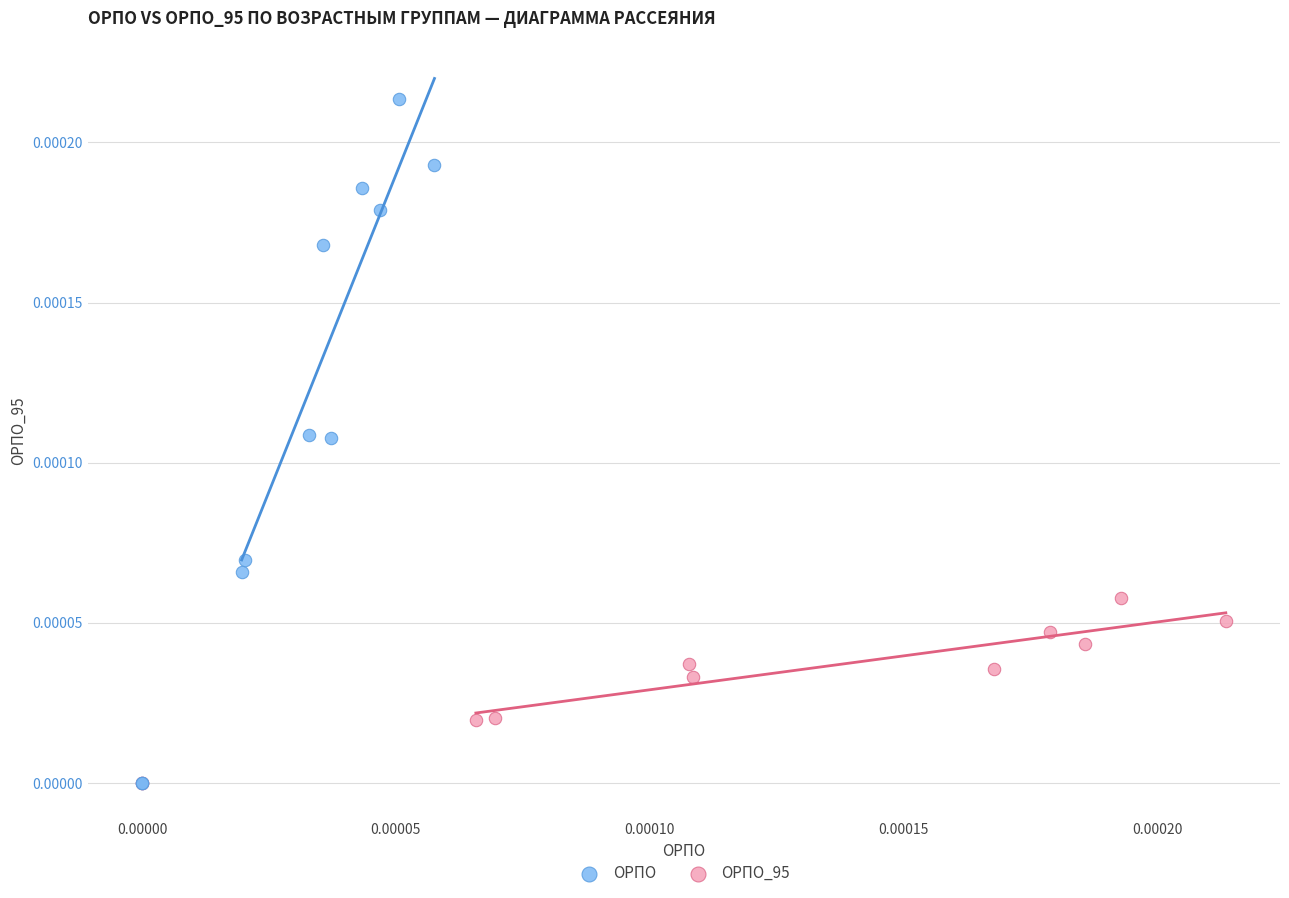

Which series has the widest spread of Y values?

ОРПО